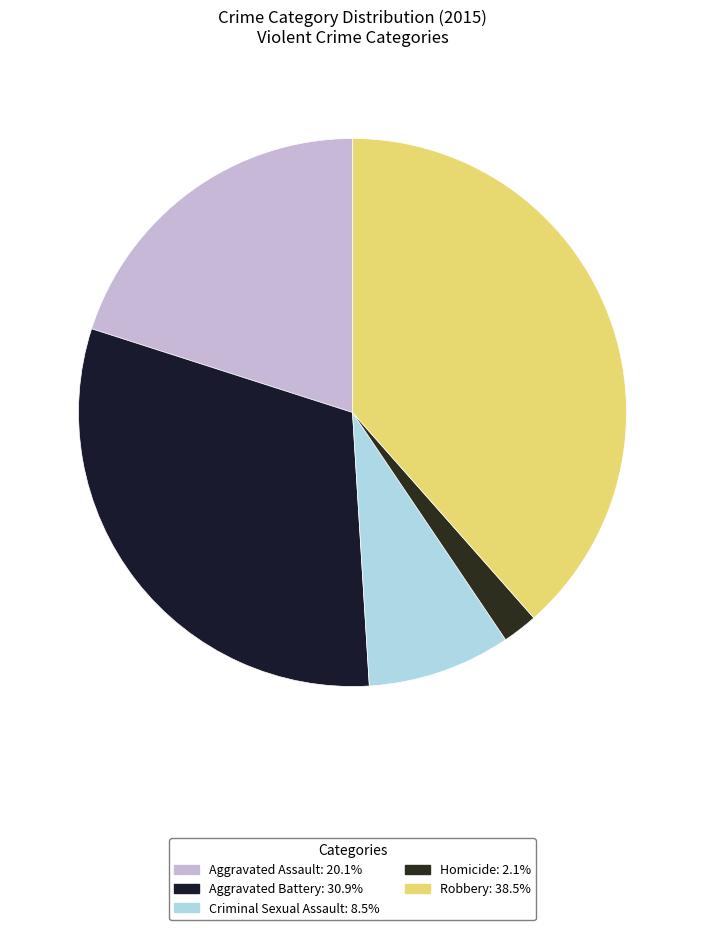

Do Homicide and Aggravated Battery together represent more than half of the pie?

No